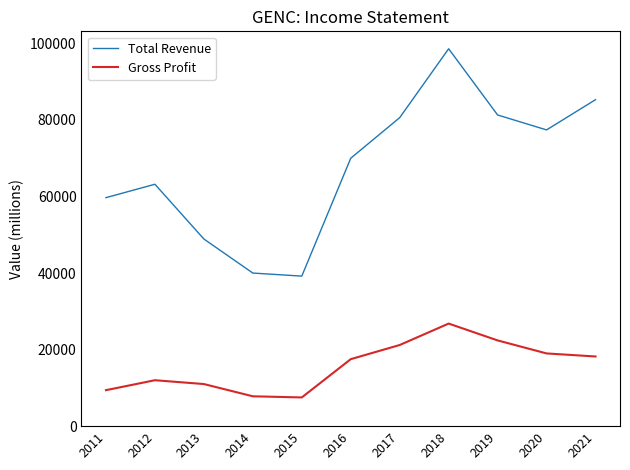

At how many categories does at least one series exceed 31831?

11